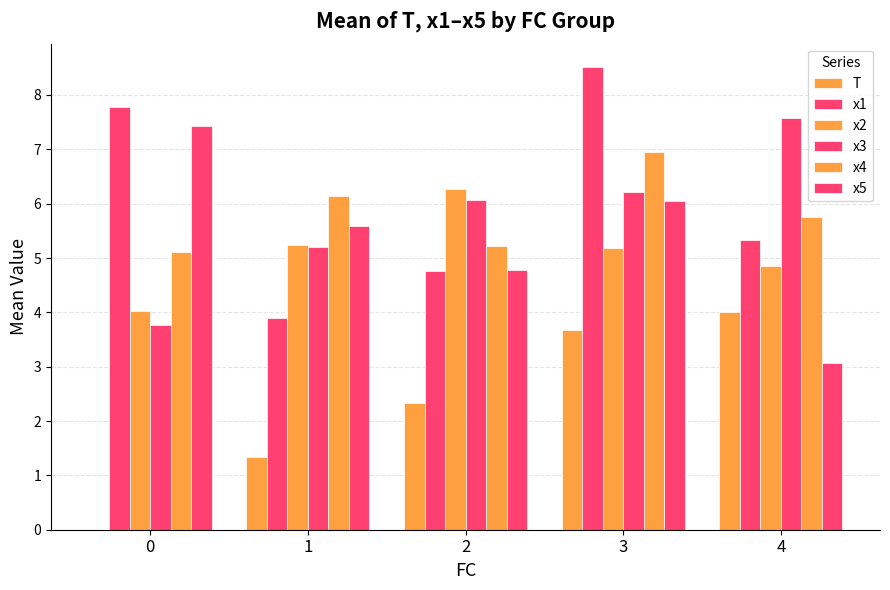

How many series are shown in this chart?

6